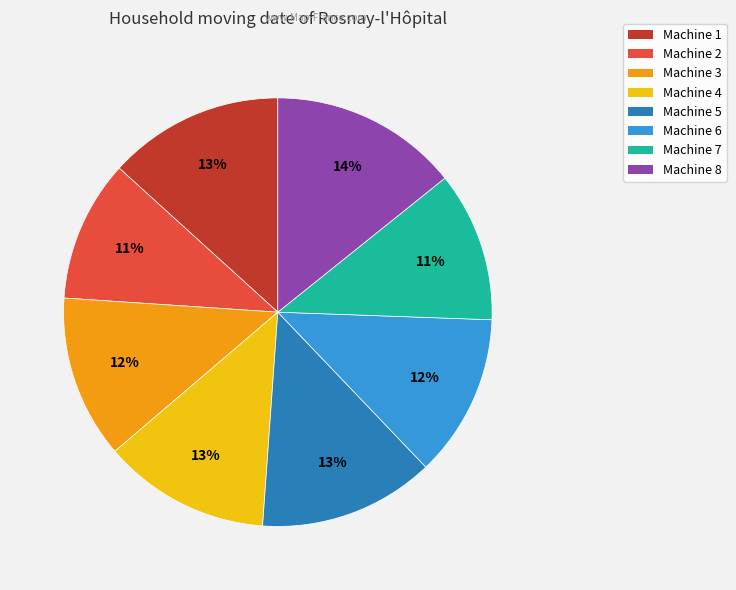

What percentage is the Machine 4 slice, to the nearest percent?

13%